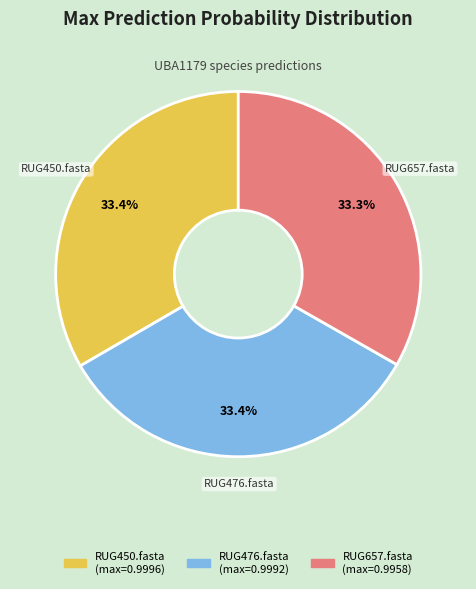

Combined, do RUG450.fasta and RUG476.fasta account for over 50%?

Yes